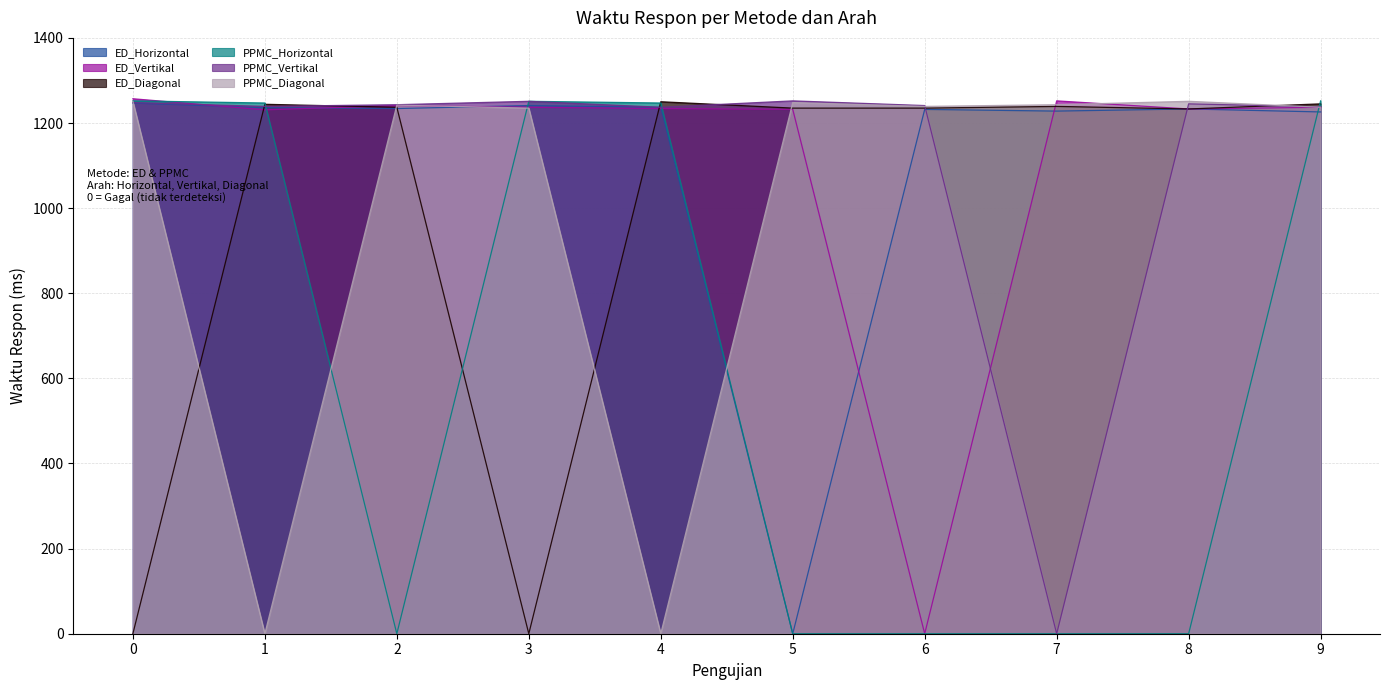

At which category does ED_Horizontal reach its first local valley?

2